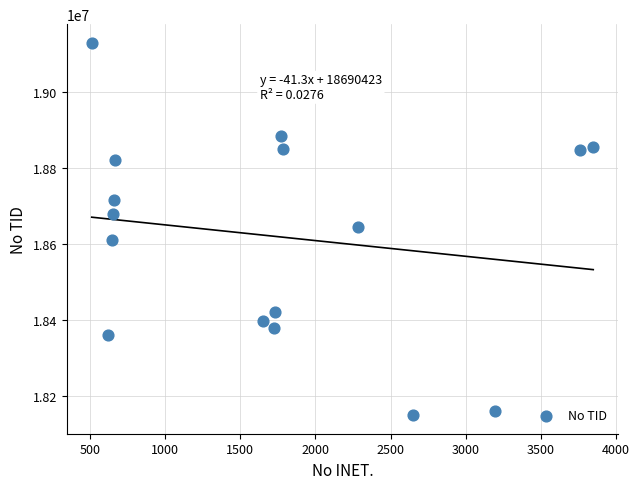

What is the range of Y values (max minus min)?

979501